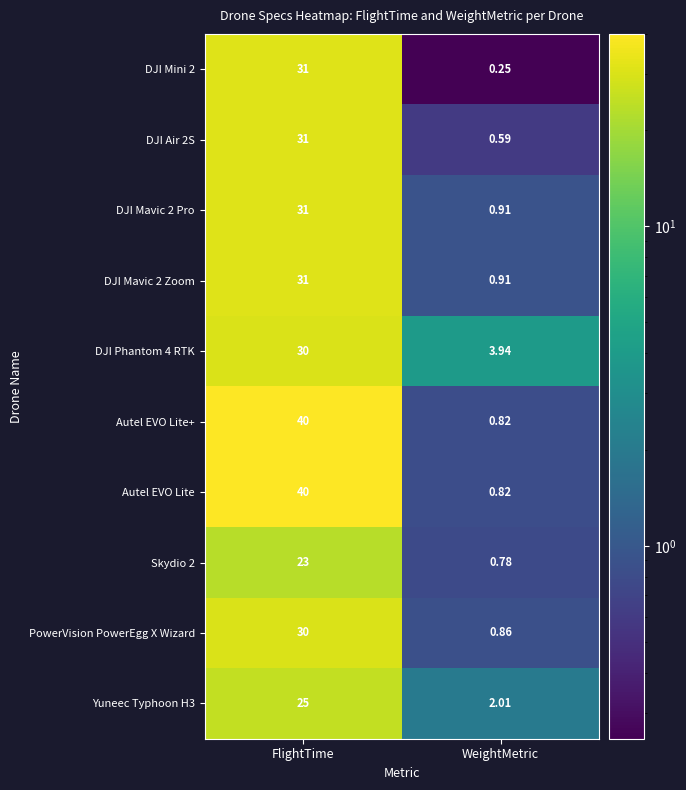

List the labels in order of Skydio 2 value, largest first.

FlightTime, WeightMetric